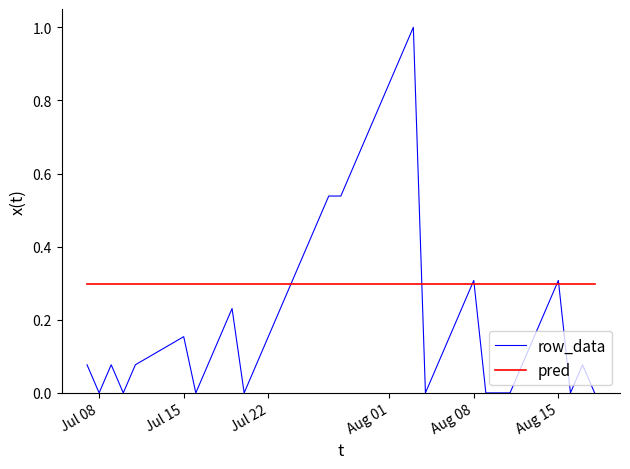

True or false: row_data and pred cross at least once.

True